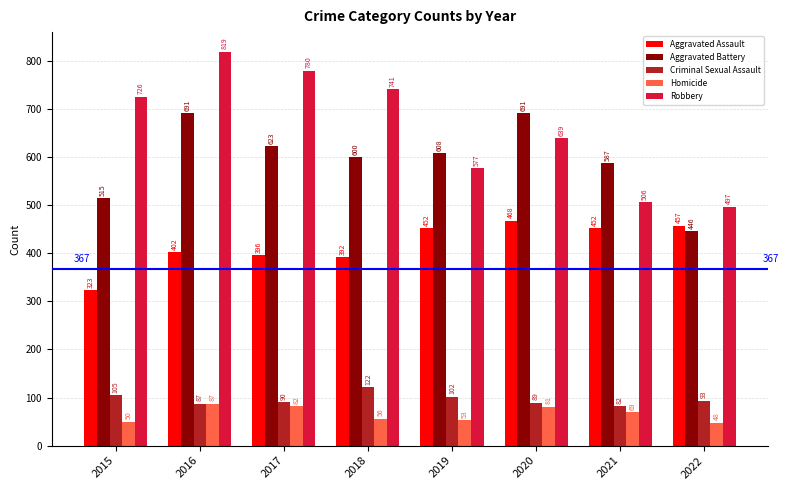

Count the Robbery values in the range 577 to 780.

5